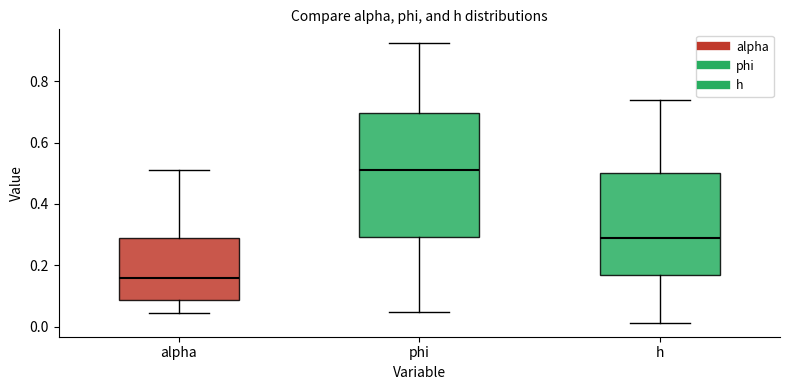

Reading left to right, transcribe this box plot: for each box, give where its median line is, the range the box spans, and where its two whiskers end, as read against the y-axis. The values are not printed on the chart, so give them approximately, as read against the axis.

alpha: median 0.16, box 0.08 to 0.28, whiskers 0.04 to 0.52
phi: median 0.52, box 0.30 to 0.70, whiskers 0.04 to 0.92
h: median 0.28, box 0.16 to 0.50, whiskers 0.02 to 0.74